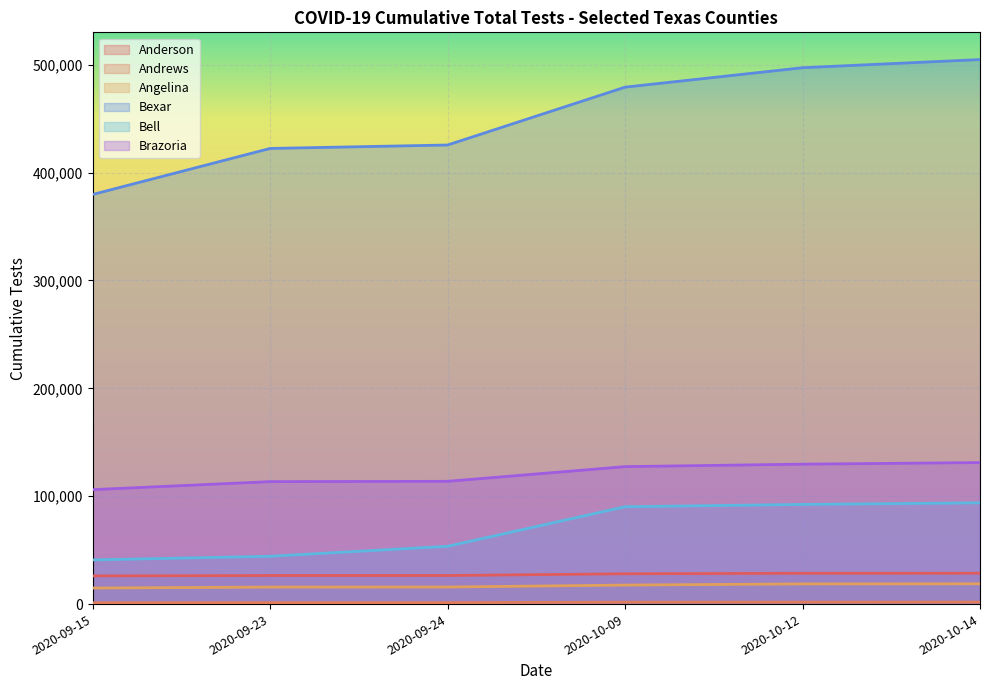

What is the average value of the Brazoria series?

120292